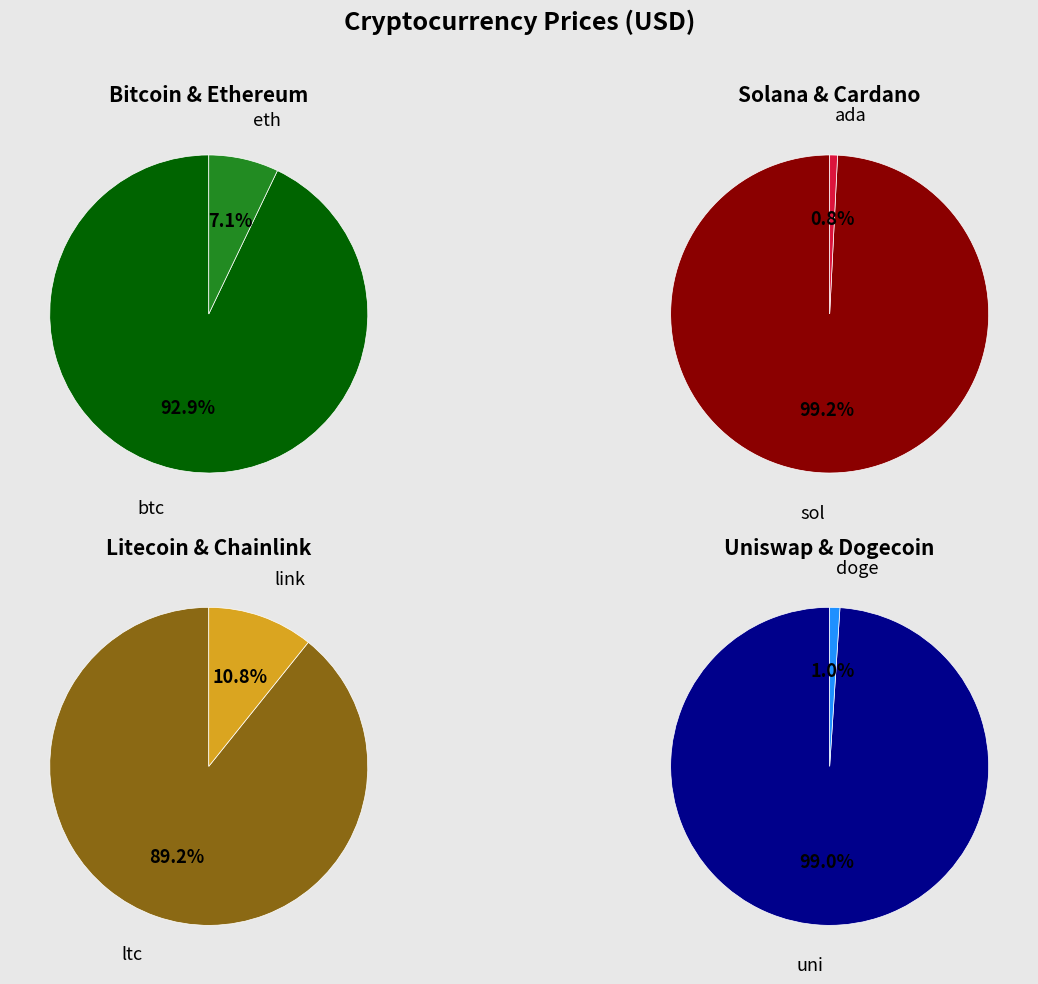

Rank the categories by value from lowest to highest.

doge, ada, uni, link, sol, ltc, eth, btc